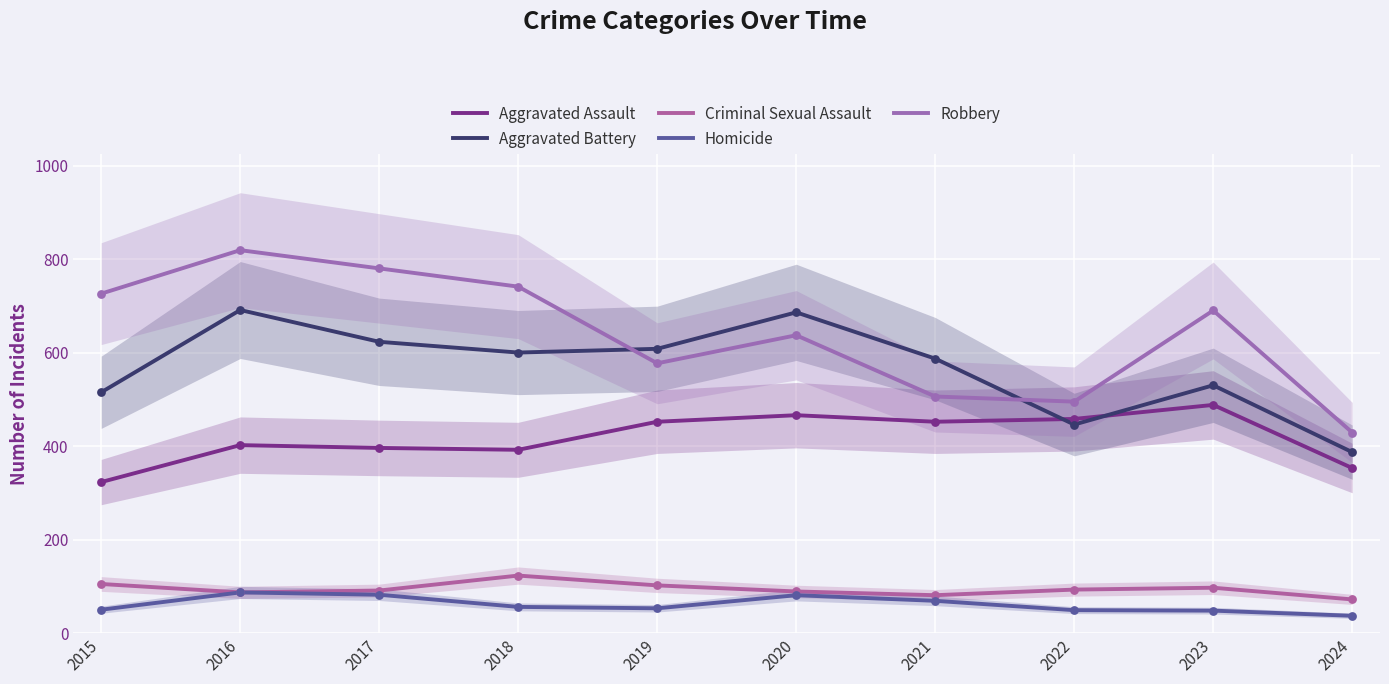

Which series contains the lowest Y value?

Homicide